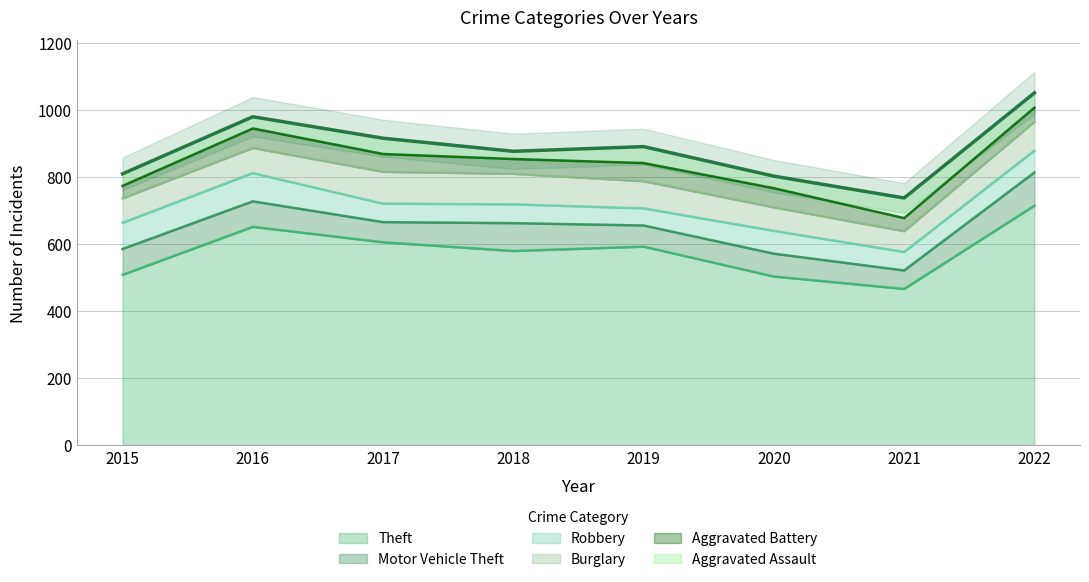

What are all the series names shown in the legend?

Theft, Motor Vehicle Theft, Robbery, Burglary, Aggravated Battery, Aggravated Assault